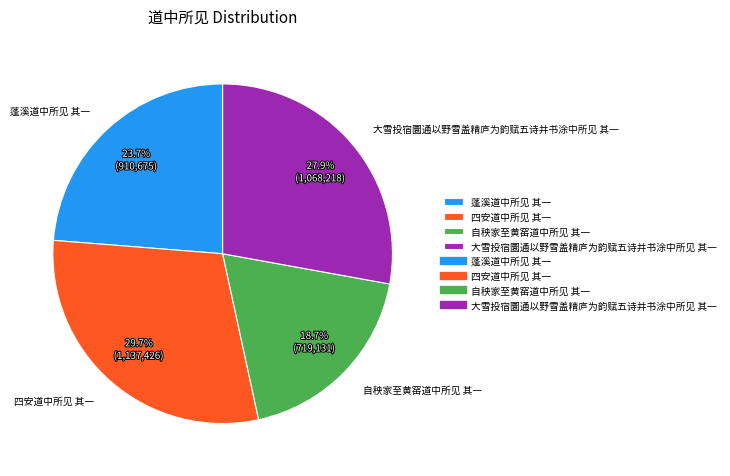

Between 自秧家至黄窑道中所见 其一 and 大雪投宿圜通以野雪盖精庐为韵赋五诗并书涂中所见 其一, which is larger?

大雪投宿圜通以野雪盖精庐为韵赋五诗并书涂中所见 其一